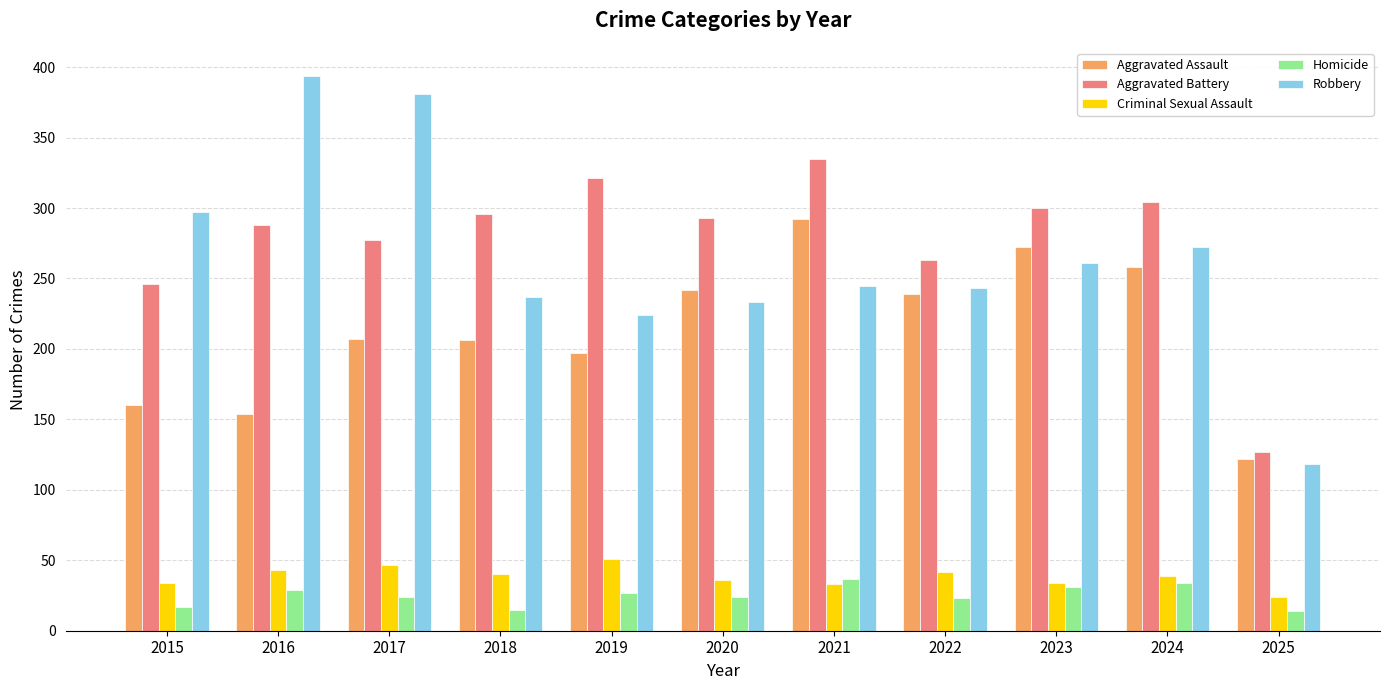

True or false: Aggravated Battery has a value of 491 at 2019.

False